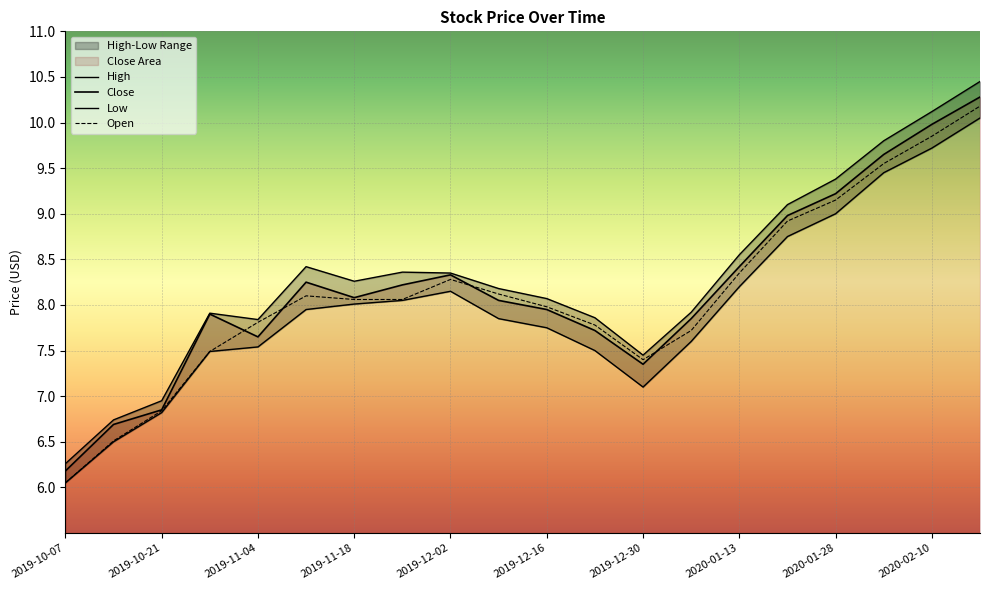

Does the chart display data point markers on the line(s)?

No